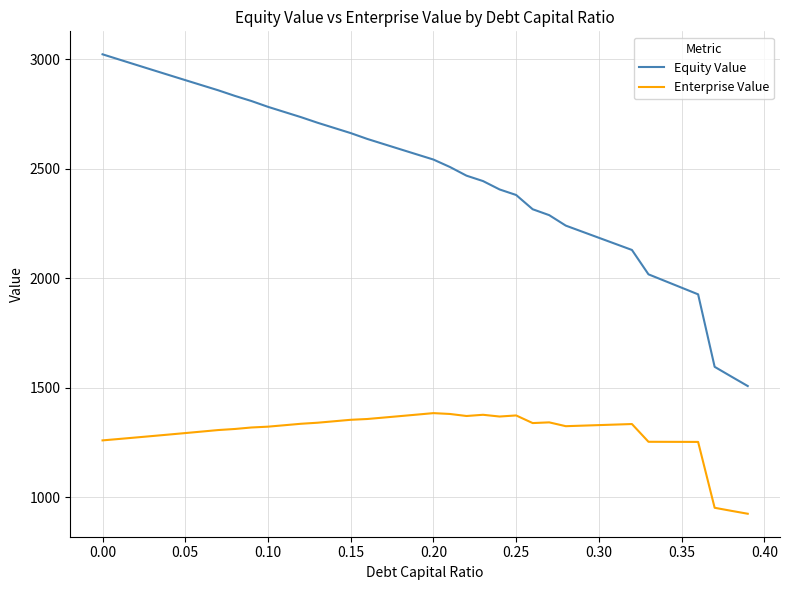

True or false: Enterprise Value and Equity Value intersect in this chart.

False